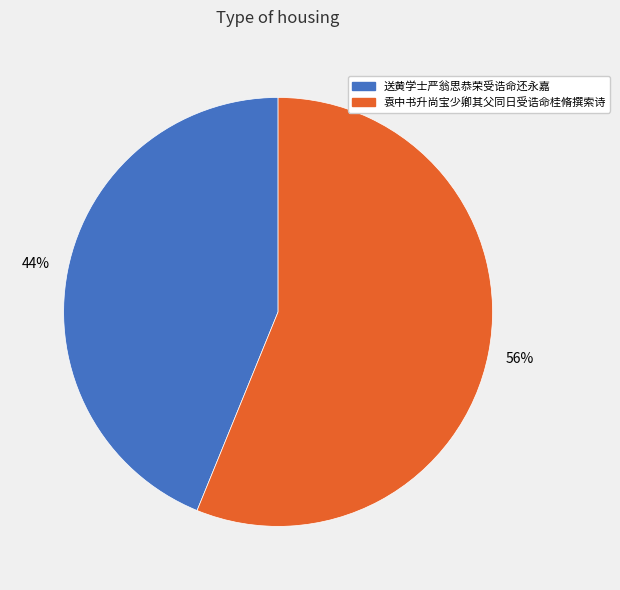

Rank the categories by value from highest to lowest.

袁中书升尚宝少卿其父同日受诰命桂脩撰索诗, 送黄学士严翁思恭荣受诰命还永嘉